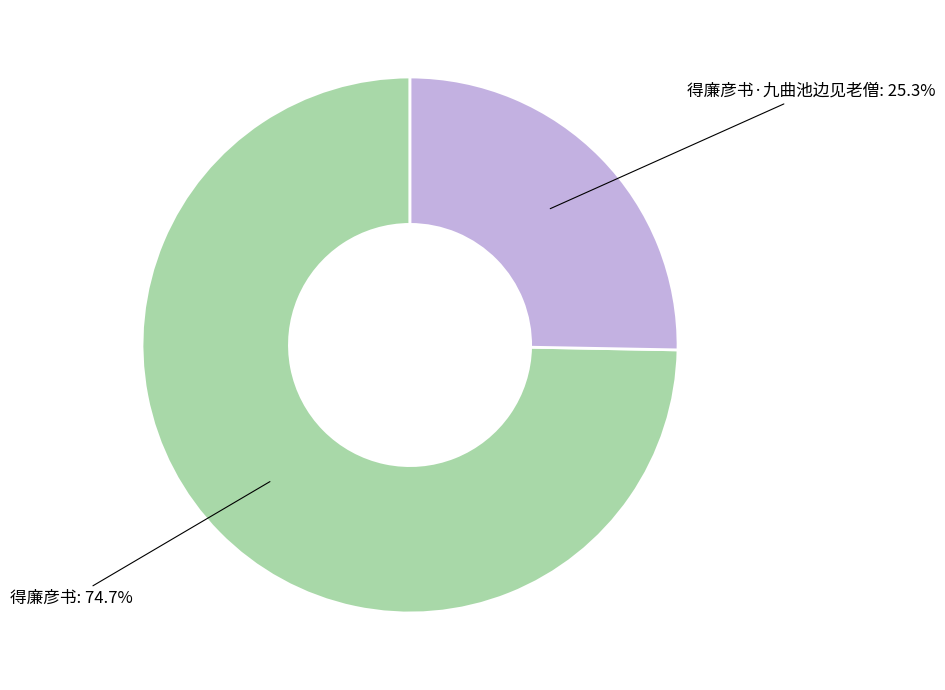

Does any single category account for the majority?

Yes